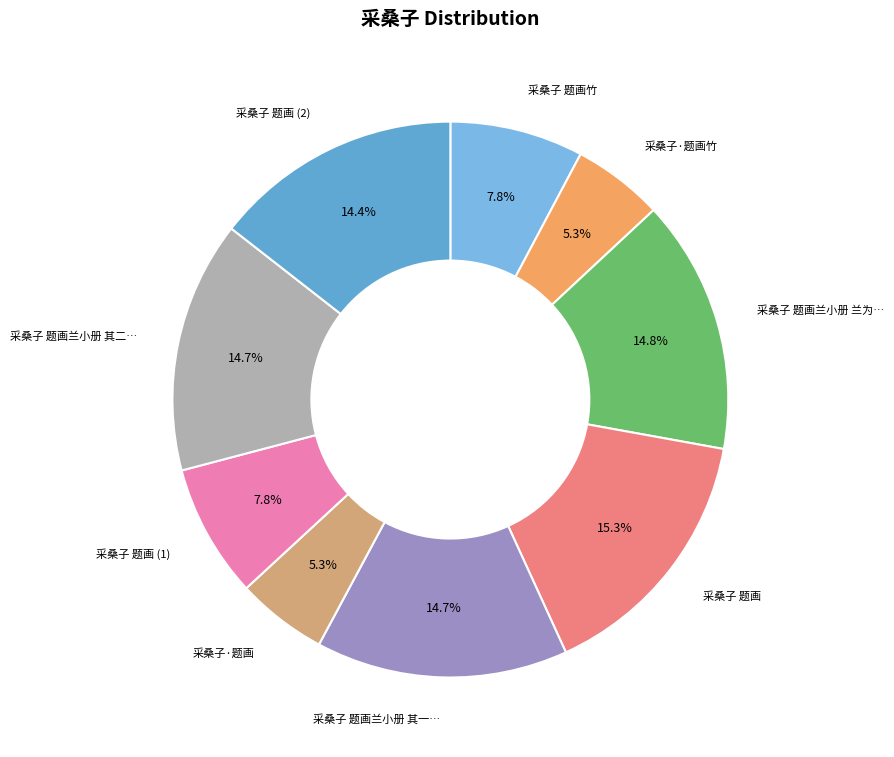

Does any single category account for the majority?

No